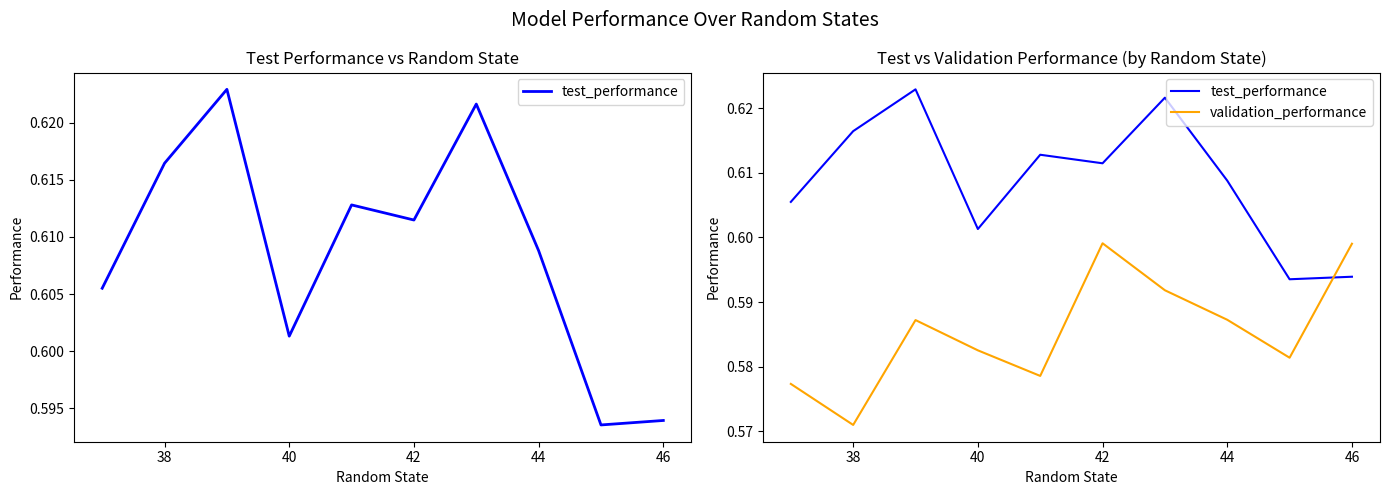

Which series has the largest total across all categories?

test_performance